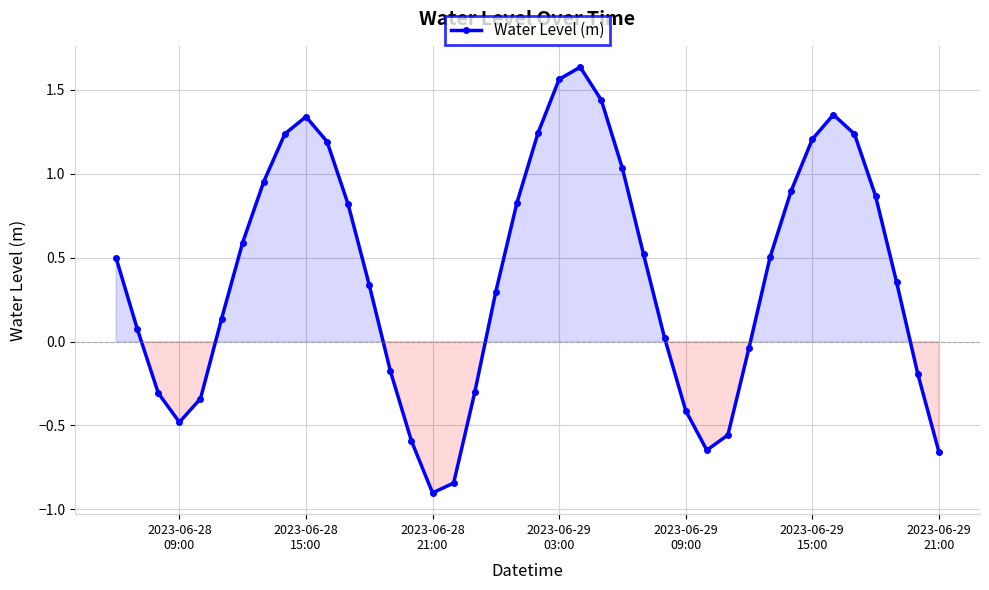

What is the difference between the second highest and second lowest values?

2.4